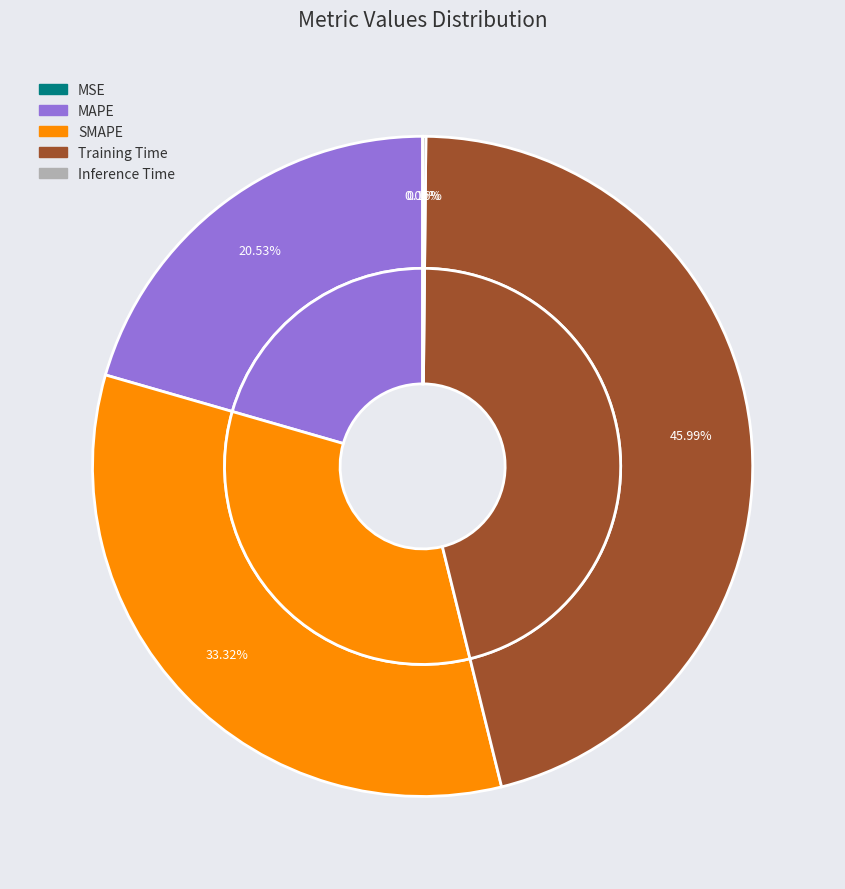

True or false: MSE accounts for 5% of the total.

False